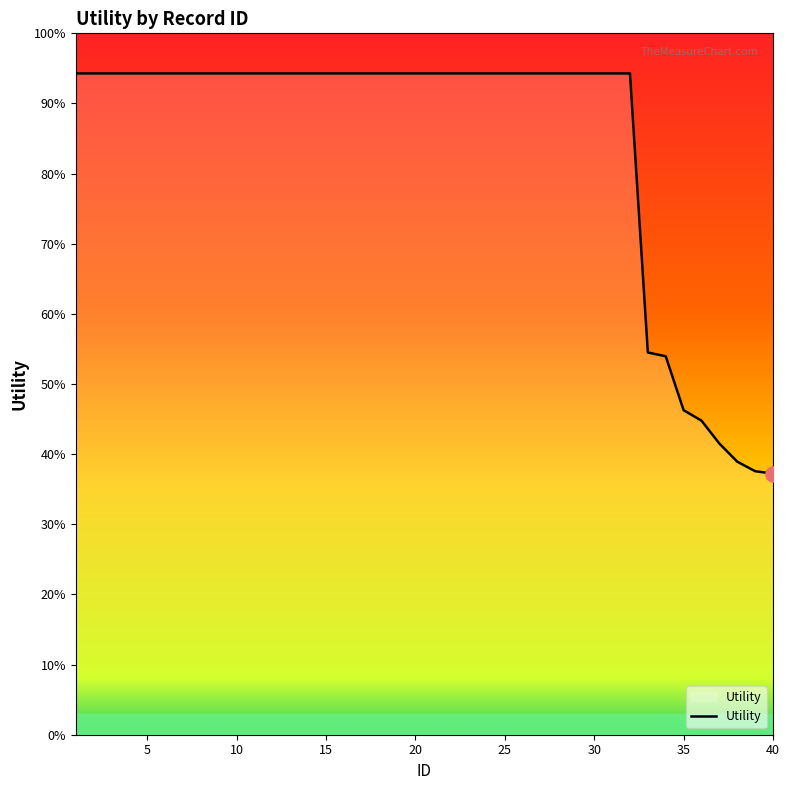

Is this an area chart (filled region under the line)?

Yes